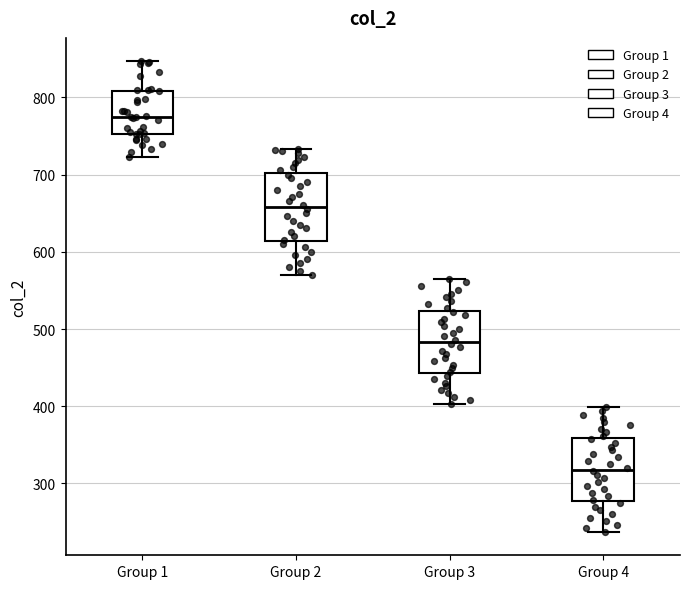

Which box's median line is the highest?

Group 1